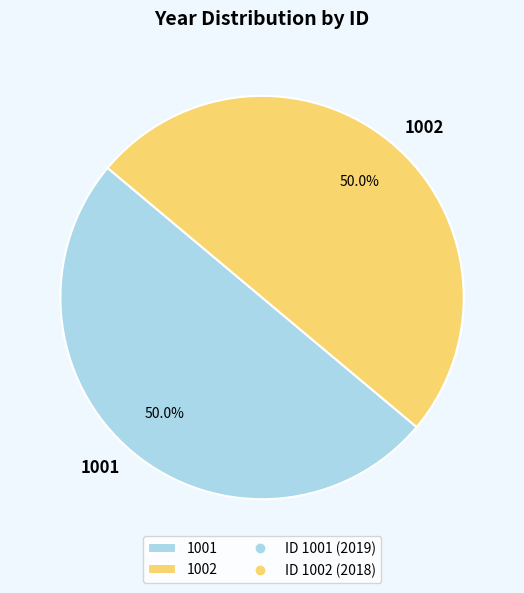

Is the sum of 1002 and 1001 greater than half?

Yes